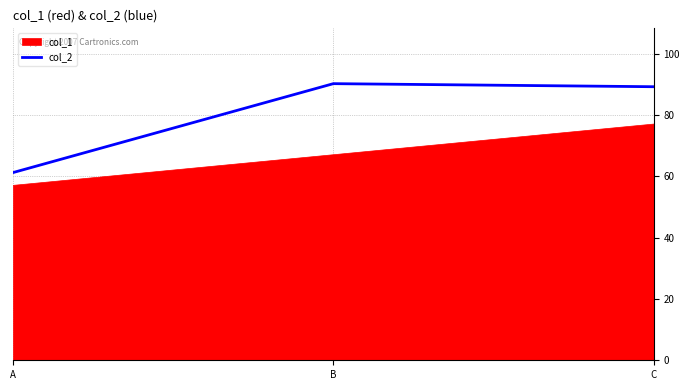

The value of col_2 at C is 89.2. True or false?

True